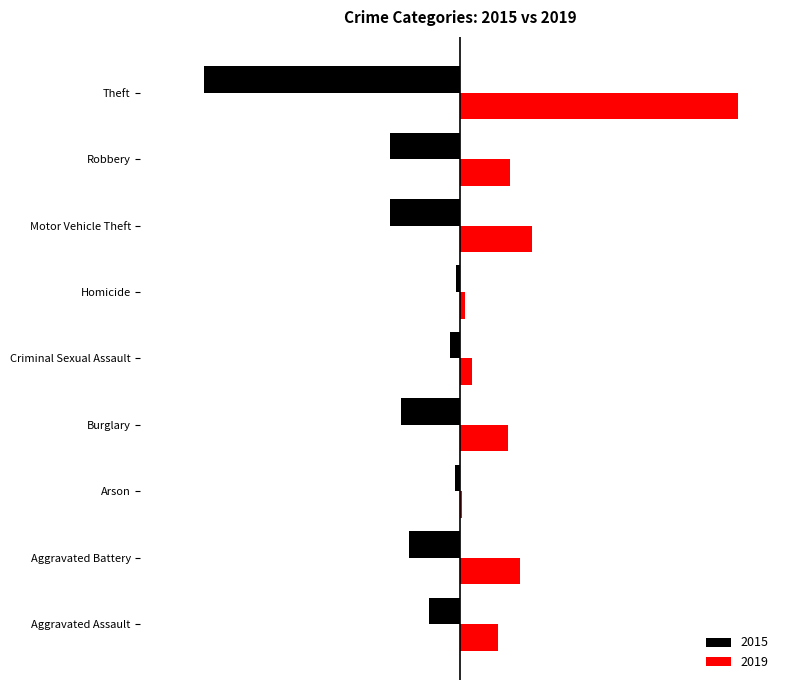

What are all the series names shown in the legend?

2015, 2019